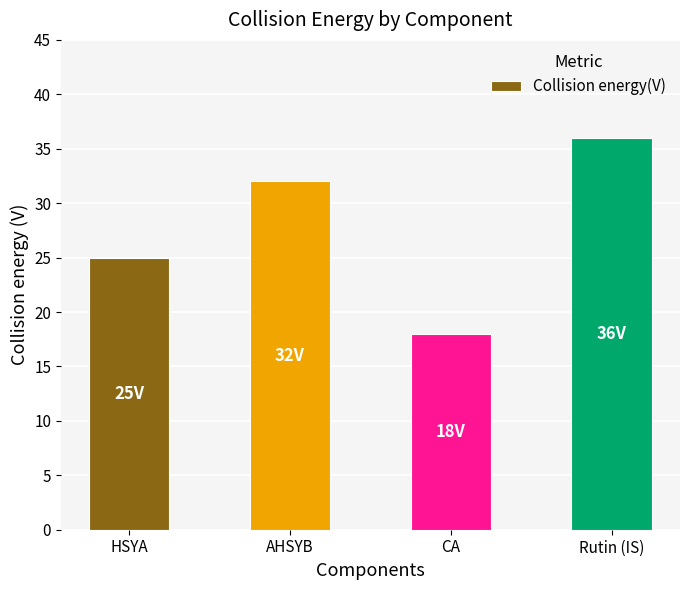

Read the value at Rutin (IS), to the nearest 10.

40